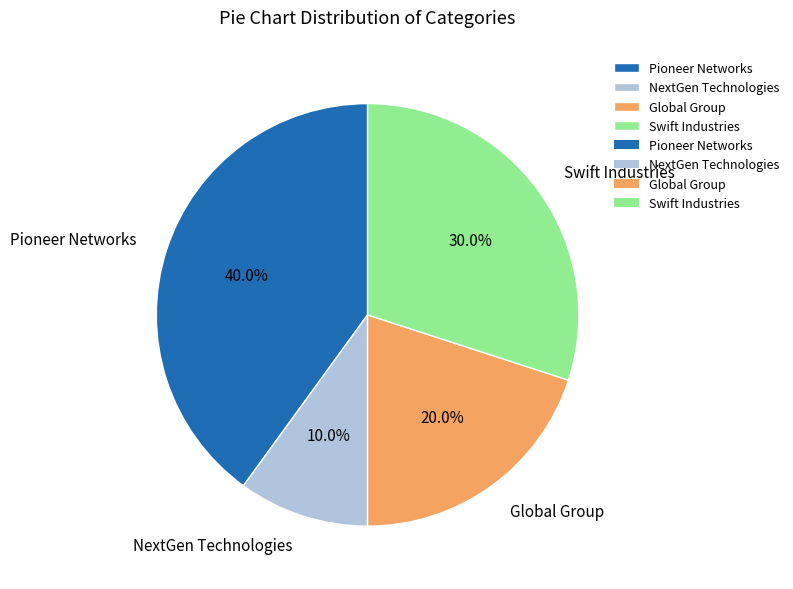

What percentage is NOT represented by NextGen Technologies?

90.0%